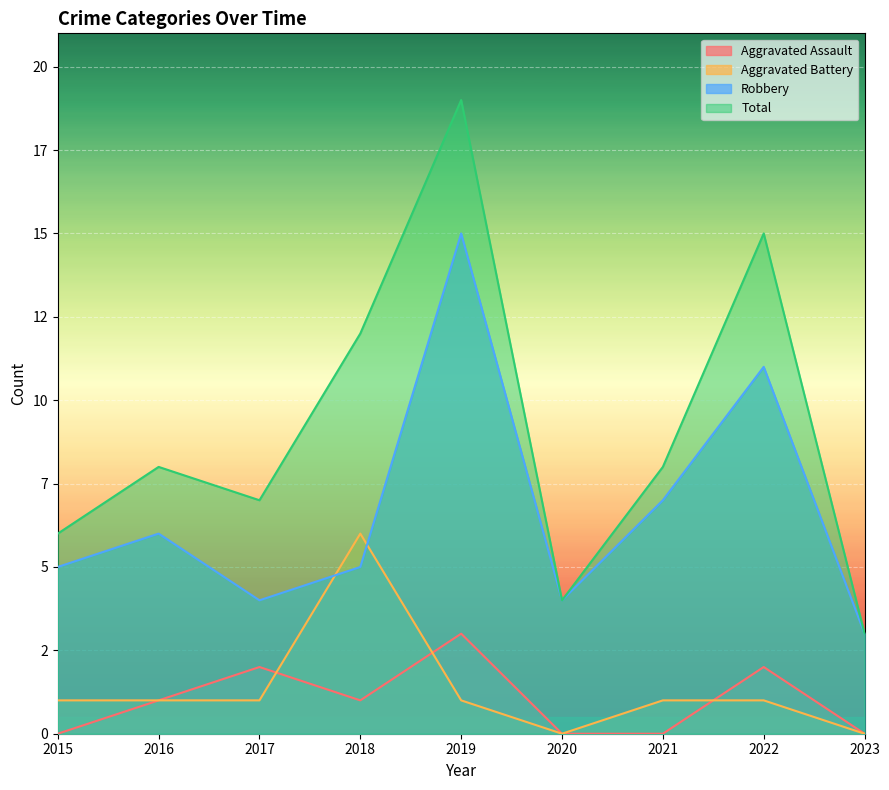

Between 2023 and 2015, which is larger?

2023